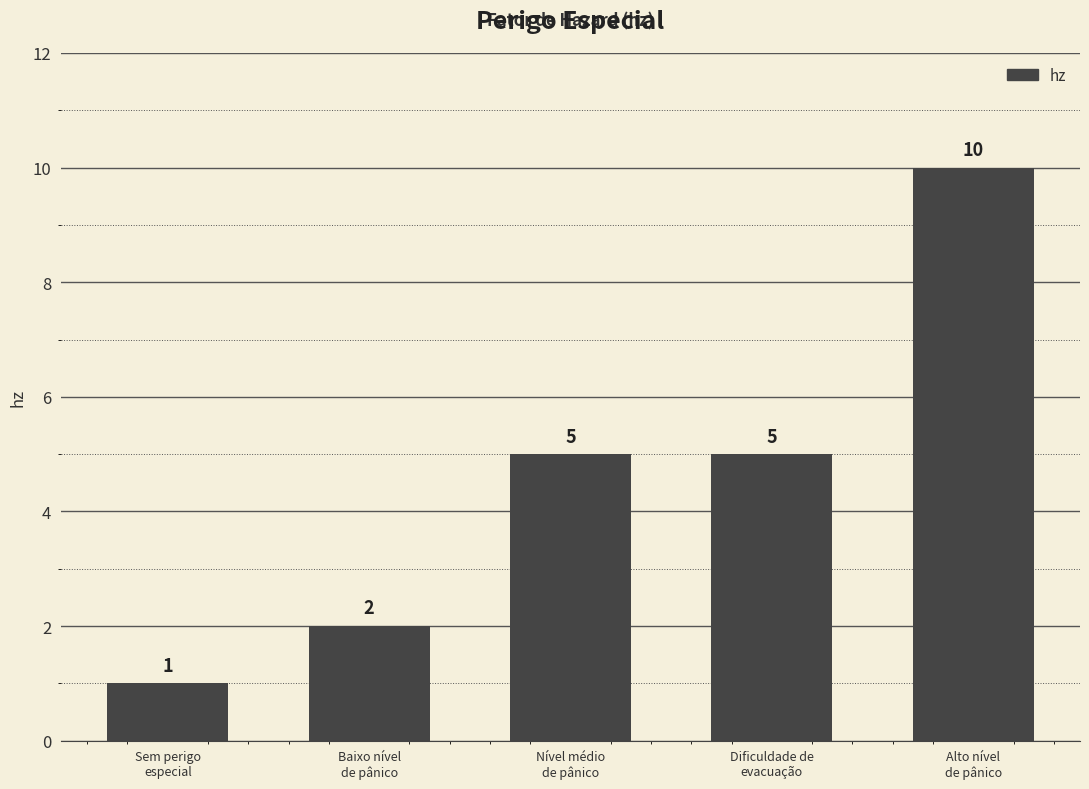

Which category has the highest value across all series?

Alto nível
de pânico